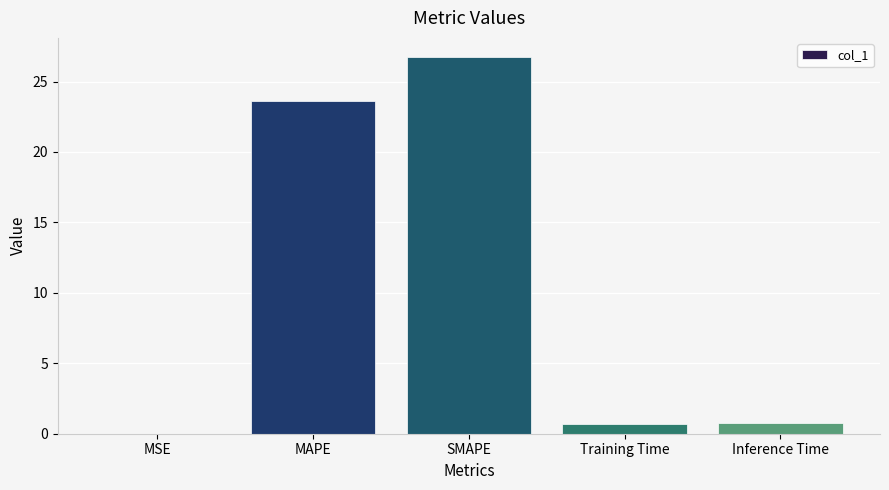

What is the sum of the values at MAPE and SMAPE?

50.4